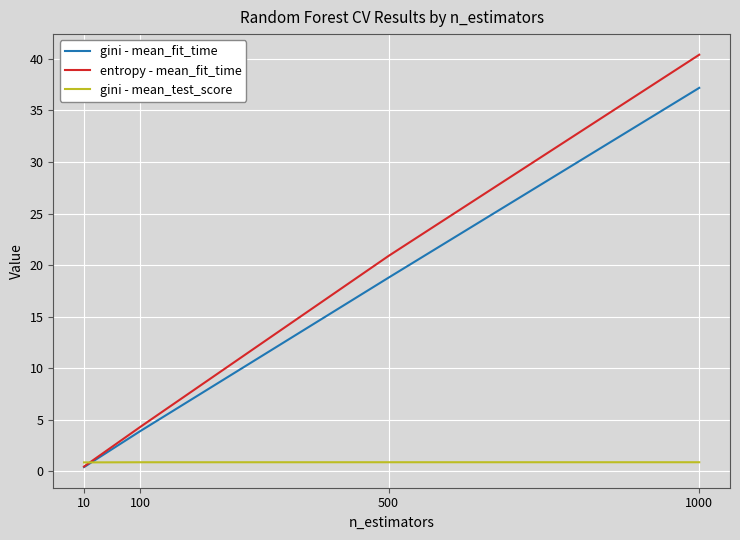

Reading left to right, extract all data points from this chart.

gini - mean_fit_time: 10=0.4	100=3.9	500=18.8	1000=37.2
entropy - mean_fit_time: 10=0.5	100=4.3	500=20.9	1000=40.4
gini - mean_test_score: 10=0.9	100=0.9	500=0.9	1000=0.9